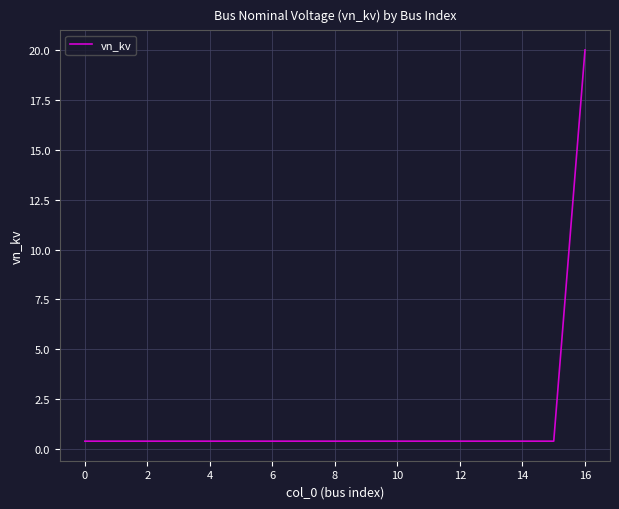

What is the smallest value displayed?

0.4